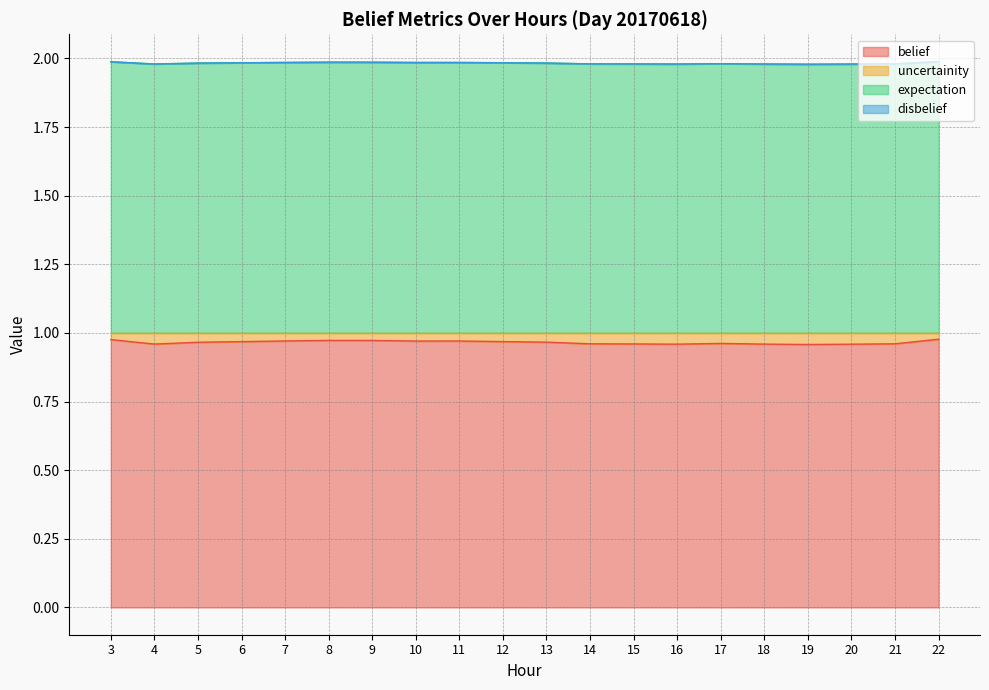

What is the difference between the highest and lowest values at 4?

1.0